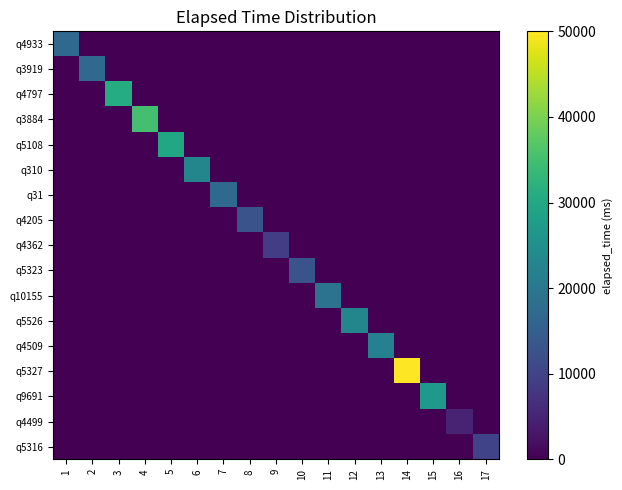

Reading left to right, transcribe all the data shown in this chart.

q4933: 1=17000	2=0	3=0	4=0	5=0	6=0	7=0	8=0	9=0	10=0	11=0	12=0	13=0	14=0	15=0	16=0	17=0
q3919: 1=0	2=17000	3=0	4=0	5=0	6=0	7=0	8=0	9=0	10=0	11=0	12=0	13=0	14=0	15=0	16=0	17=0
q4797: 1=0	2=0	3=31000	4=0	5=0	6=0	7=0	8=0	9=0	10=0	11=0	12=0	13=0	14=0	15=0	16=0	17=0
q3884: 1=0	2=0	3=0	4=35000	5=0	6=0	7=0	8=0	9=0	10=0	11=0	12=0	13=0	14=0	15=0	16=0	17=0
q5108: 1=0	2=0	3=0	4=0	5=30000	6=0	7=0	8=0	9=0	10=0	11=0	12=0	13=0	14=0	15=0	16=0	17=0
q310: 1=0	2=0	3=0	4=0	5=0	6=23000	7=0	8=0	9=0	10=0	11=0	12=0	13=0	14=0	15=0	16=0	17=0
q31: 1=0	2=0	3=0	4=0	5=0	6=0	7=17000	8=0	9=0	10=0	11=0	12=0	13=0	14=0	15=0	16=0	17=0
q4205: 1=0	2=0	3=0	4=0	5=0	6=0	7=0	8=13000	9=0	10=0	11=0	12=0	13=0	14=0	15=0	16=0	17=0
q4362: 1=0	2=0	3=0	4=0	5=0	6=0	7=0	8=0	9=9000	10=0	11=0	12=0	13=0	14=0	15=0	16=0	17=0
q5323: 1=0	2=0	3=0	4=0	5=0	6=0	7=0	8=0	9=0	10=13000	11=0	12=0	13=0	14=0	15=0	16=0	17=0
q10155: 1=0	2=0	3=0	4=0	5=0	6=0	7=0	8=0	9=0	10=0	11=19000	12=0	13=0	14=0	15=0	16=0	17=0
q5526: 1=0	2=0	3=0	4=0	5=0	6=0	7=0	8=0	9=0	10=0	11=0	12=23000	13=0	14=0	15=0	16=0	17=0
q4509: 1=0	2=0	3=0	4=0	5=0	6=0	7=0	8=0	9=0	10=0	11=0	12=0	13=22000	14=0	15=0	16=0	17=0
q5327: 1=0	2=0	3=0	4=0	5=0	6=0	7=0	8=0	9=0	10=0	11=0	12=0	13=0	14=50000	15=0	16=0	17=0
q9691: 1=0	2=0	3=0	4=0	5=0	6=0	7=0	8=0	9=0	10=0	11=0	12=0	13=0	14=0	15=27000	16=0	17=0
q4499: 1=0	2=0	3=0	4=0	5=0	6=0	7=0	8=0	9=0	10=0	11=0	12=0	13=0	14=0	15=0	16=5000	17=0
q5316: 1=0	2=0	3=0	4=0	5=0	6=0	7=0	8=0	9=0	10=0	11=0	12=0	13=0	14=0	15=0	16=0	17=10000